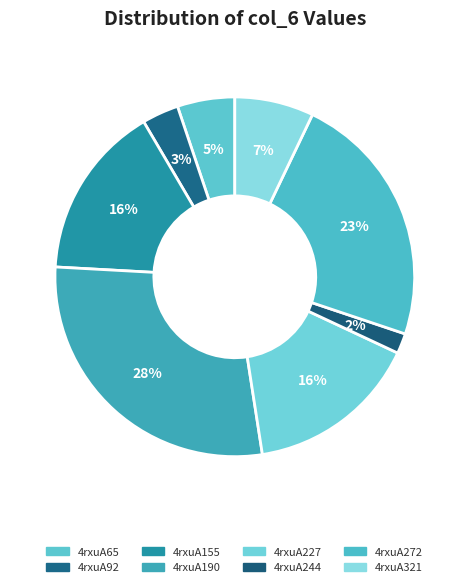

How many segments does this pie chart have?

8